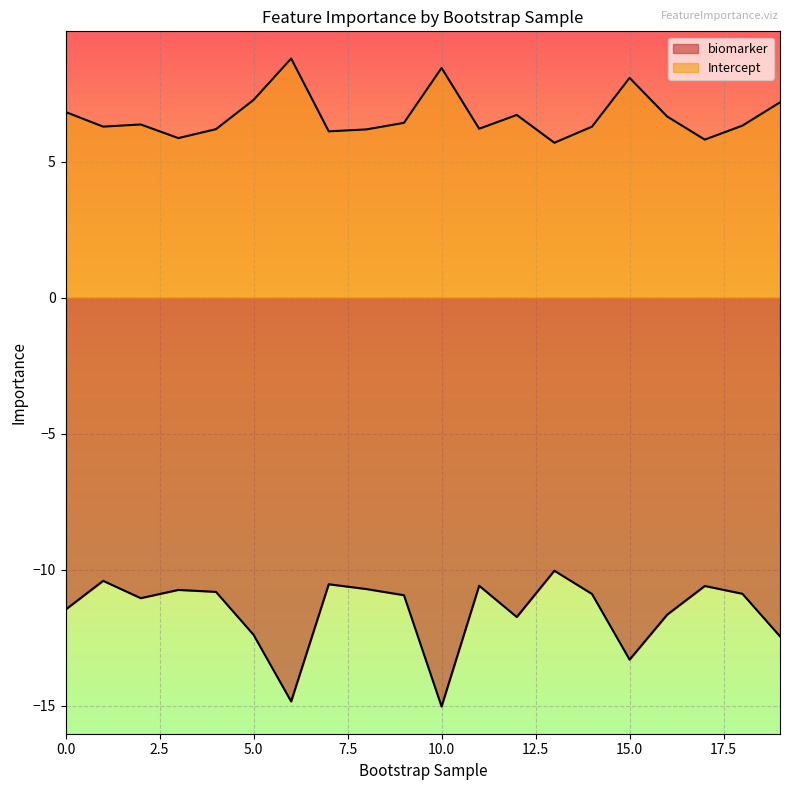

Does the chart display data point markers on the line(s)?

No